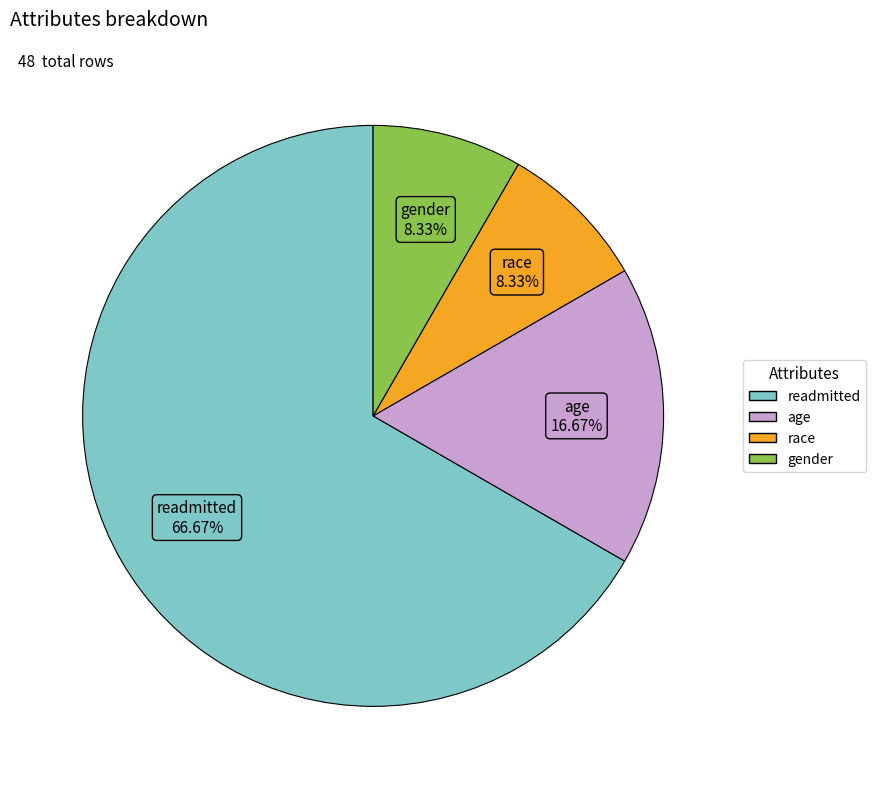

Is there a majority slice in this chart?

Yes